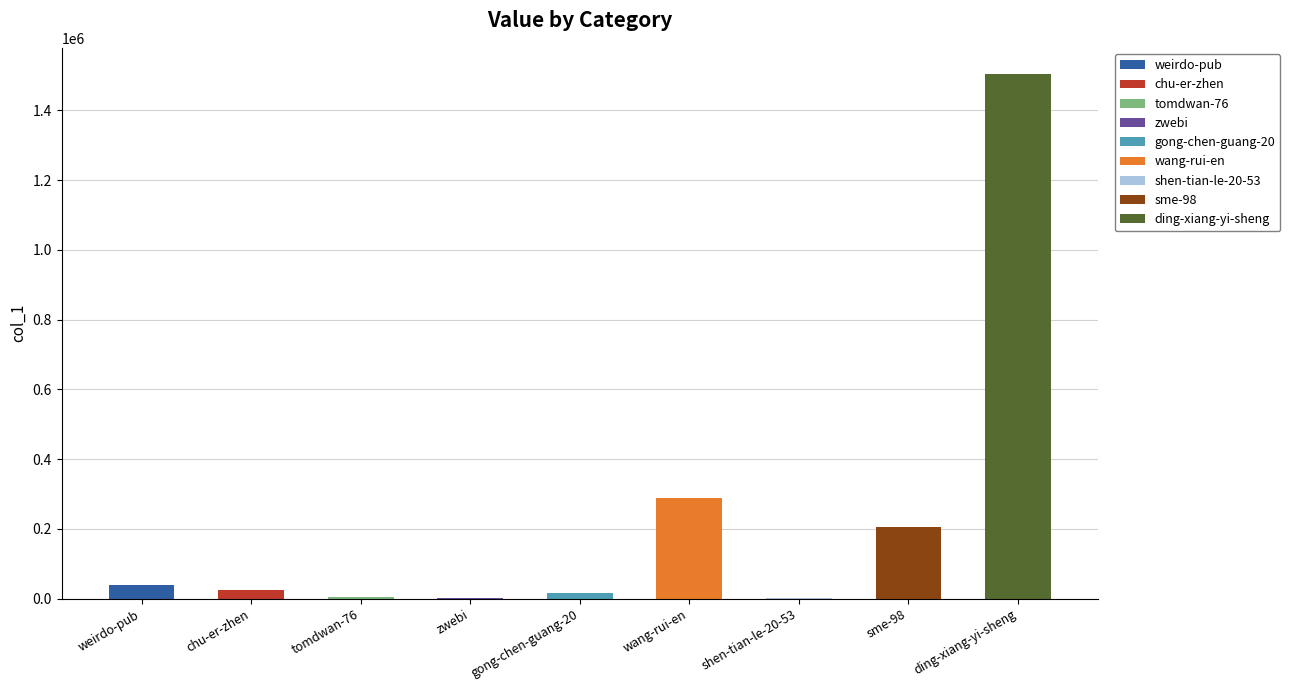

Reading right to left, what are all the values shown in this chart?

ding-xiang-yi-sheng=1504095	sme-98=205595	shen-tian-le-20-53=1313	wang-rui-en=287705	gong-chen-guang-20=16458	zwebi=2193	tomdwan-76=5934	chu-er-zhen=24498	weirdo-pub=38376